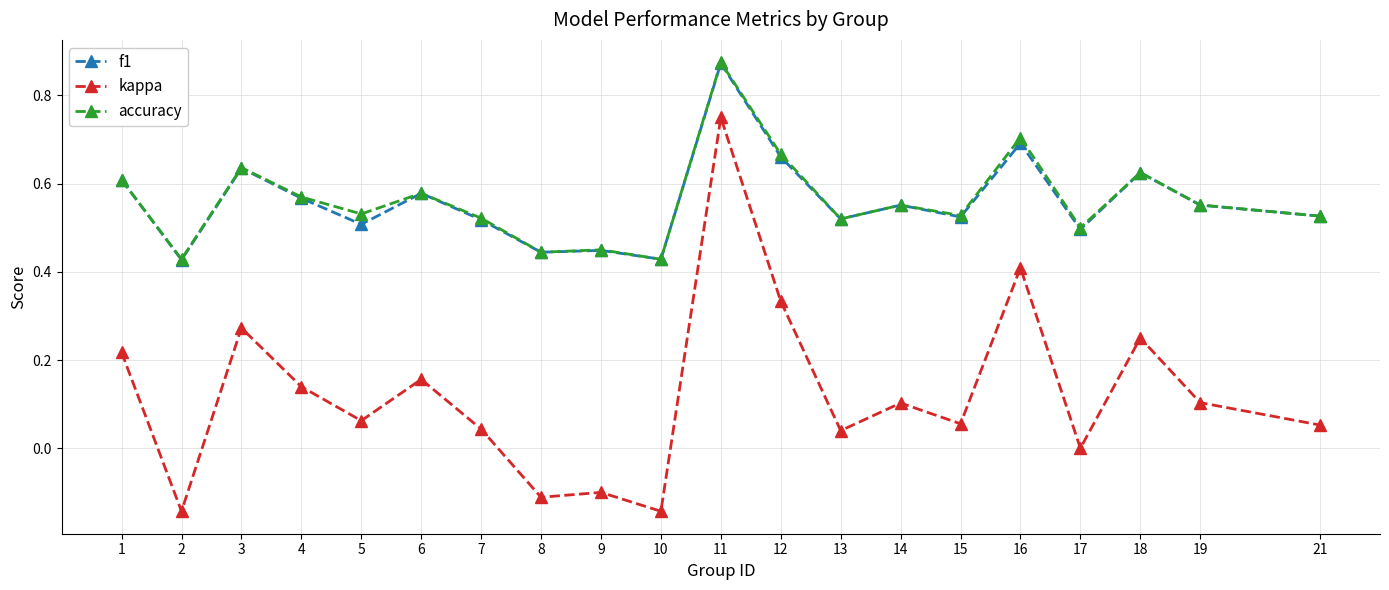

At which label does kappa reach its peak?

11